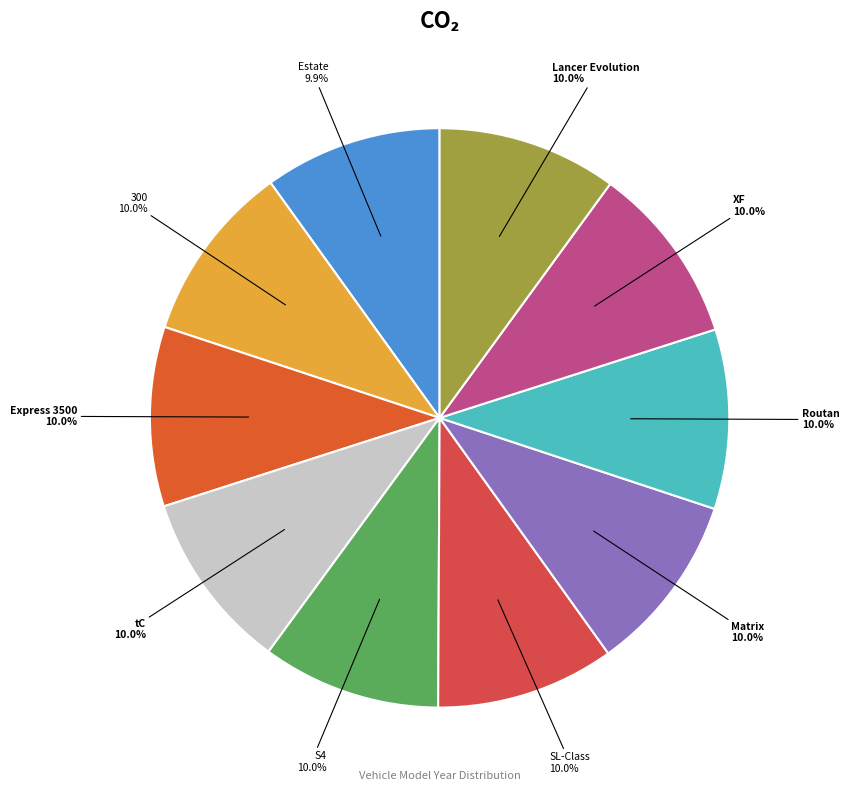

Is there any slice that represents more than half of the pie?

No